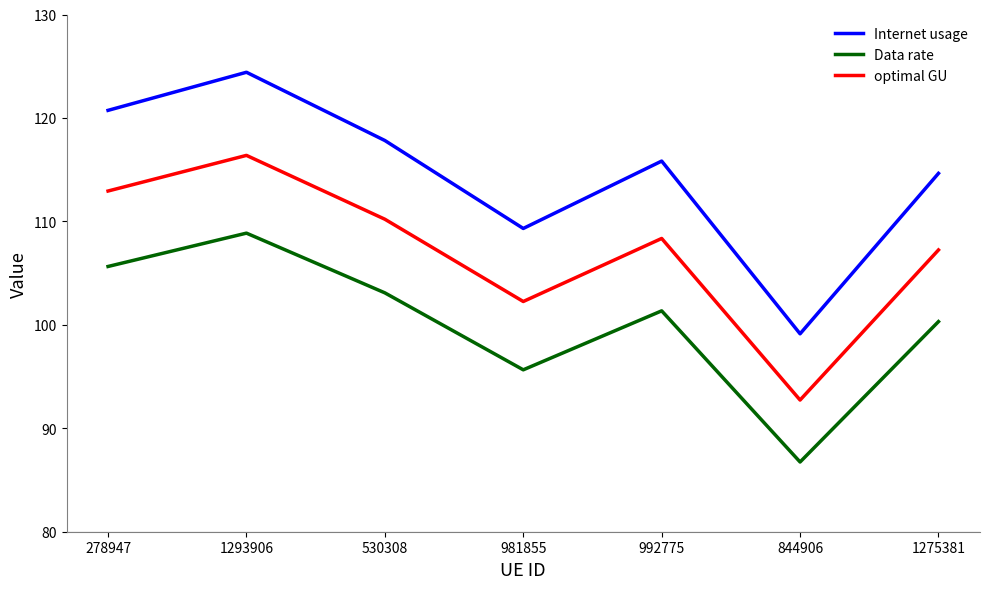

What is the minimum value for optimal GU?

92.7